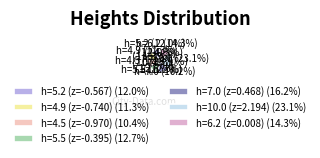

How many slices are in this pie chart?

7